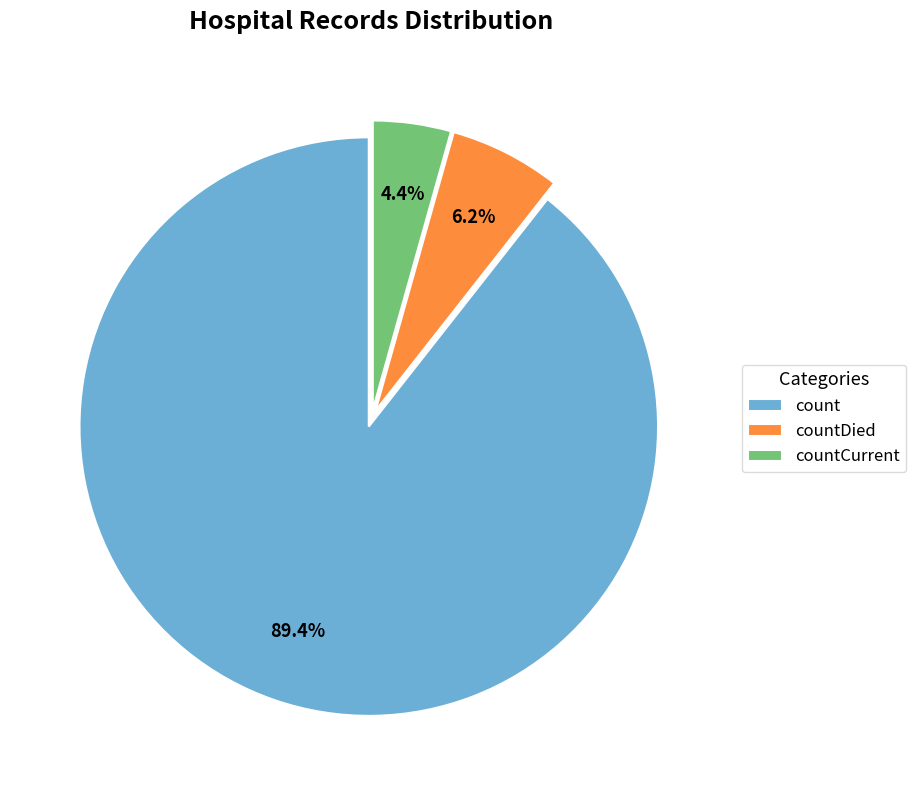

The countCurrent slice represents 4% of the pie. True or false?

True